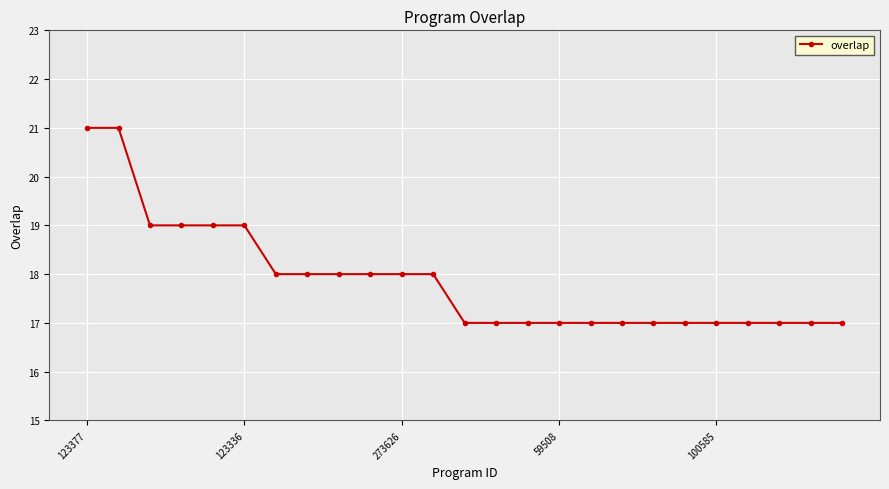

What is the minimum value shown in the chart?

17